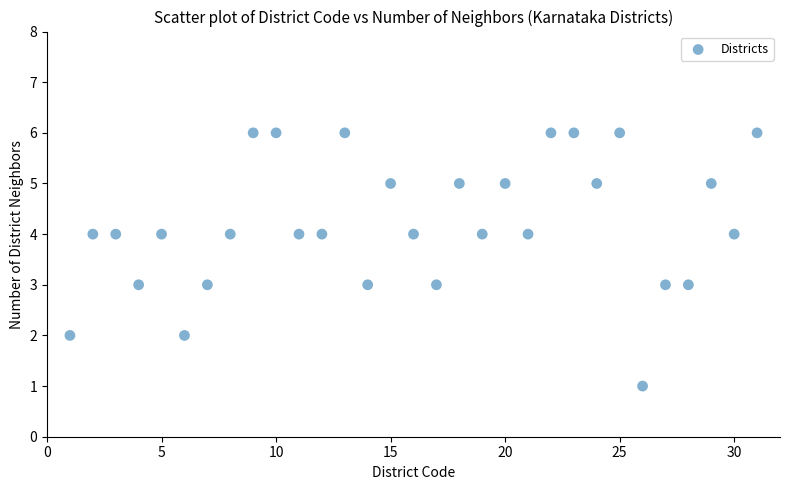

What is the range of Y values (max minus min)?

5